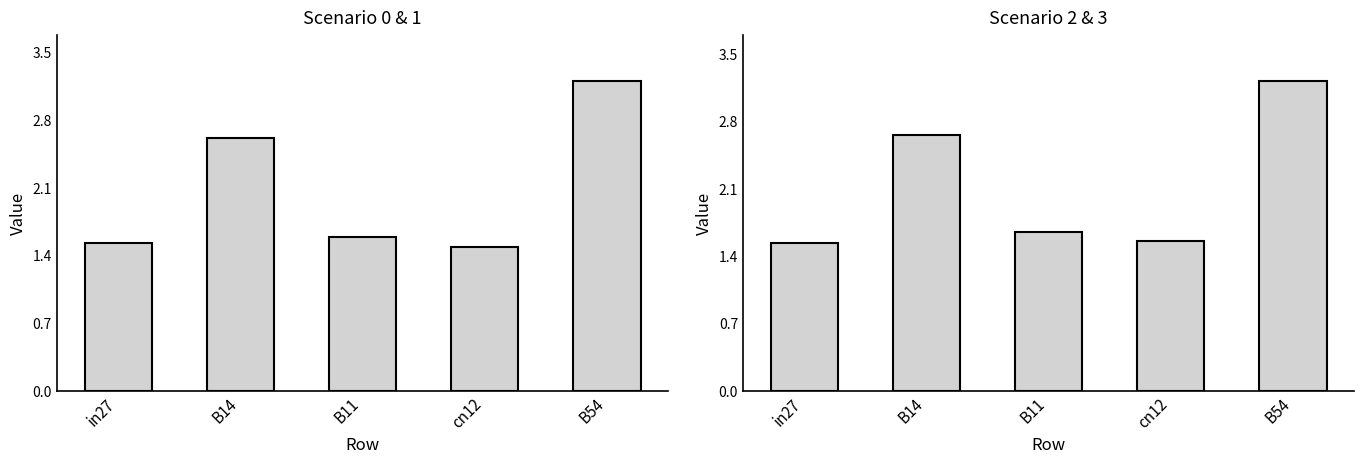

Which category has the highest value across all series?

B54